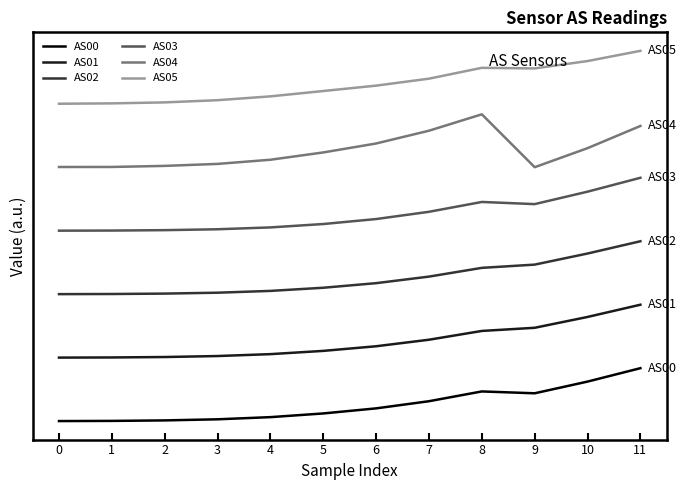

Reading left to right, extract all data points from this chart.

AS00: 0.0	0.0	0.0	0.0	0.1	0.1	0.2	0.4	0.6	0.5	0.7	1.0
AS01: 1.2	1.2	1.2	1.2	1.3	1.3	1.4	1.5	1.7	1.8	2.0	2.2
AS02: 2.4	2.4	2.4	2.4	2.5	2.5	2.6	2.7	2.9	3.0	3.2	3.4
AS03: 3.6	3.6	3.6	3.6	3.7	3.7	3.8	4.0	4.1	4.1	4.3	4.6
AS04: 4.8	4.8	4.8	4.9	4.9	5.1	5.2	5.5	5.8	4.8	5.2	5.6
AS05: 6.0	6.0	6.0	6.1	6.1	6.2	6.3	6.5	6.7	6.7	6.8	7.0